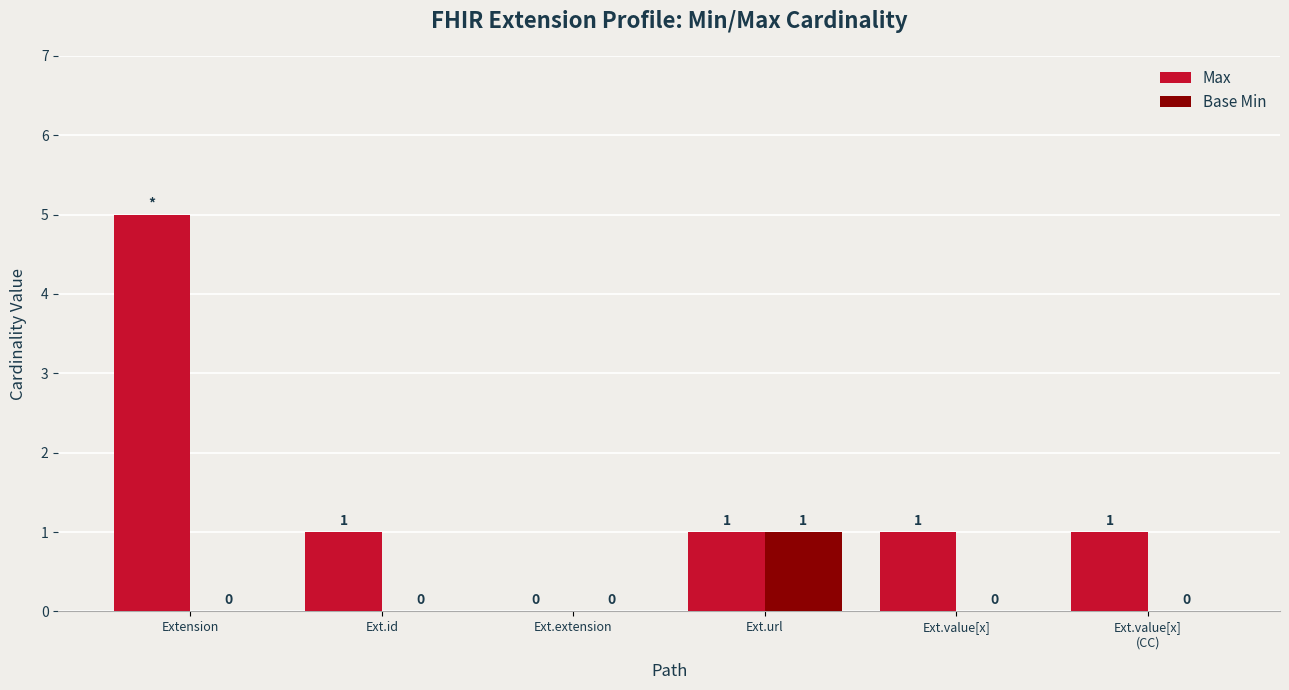

Is it true that Max equals 2 at Ext.value[x]?

False